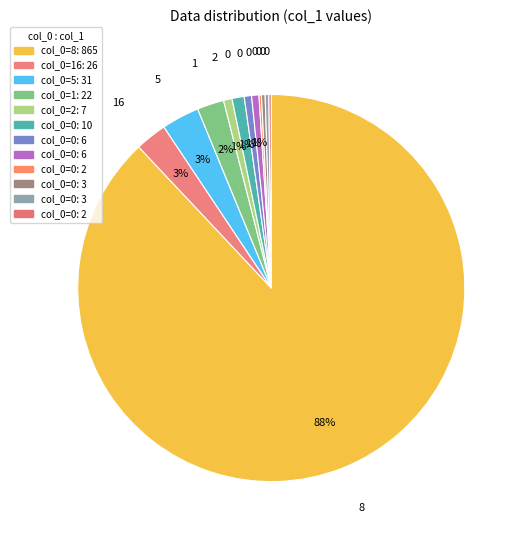

Count the number of slices in the pie.

12